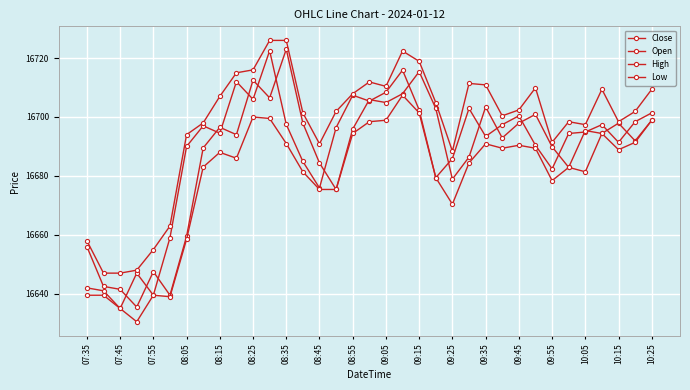

Reading right to left, list all the values displayed in this chart.

Close: 16701.4	16698.4	16691.4	16697.4	16694.9	16694.4	16682.4	16690.4	16700.4	16697.4	16693.4	16702.9	16685.9	16679.4	16702.4	16715.9	16708.4	16705.4	16707.4	16696.4	16675.9	16684.9	16697.5	16722.5	16706.0	16712.0	16694.5	16697.0	16690.0	16659.0	16639.5	16647.0	16635.0	16641.0	16642.0
Open: 16698.9	16691.9	16697.9	16694.4	16695.4	16682.9	16689.9	16700.9	16697.9	16692.9	16703.4	16686.4	16678.9	16702.9	16715.4	16707.9	16704.9	16705.9	16695.9	16675.4	16684.4	16697.9	16723.0	16706.5	16712.5	16694.0	16696.5	16689.5	16659.5	16639.5	16647.5	16635.5	16641.5	16642.5	16656.0
High: 16709.4	16701.9	16698.4	16709.4	16697.4	16698.4	16691.4	16709.9	16702.4	16700.4	16710.9	16711.4	16688.4	16704.9	16718.9	16722.4	16710.4	16711.9	16707.9	16701.9	16690.9	16701.4	16726.0	16726.0	16716.0	16715.0	16707.0	16698.0	16694.0	16663.0	16655.0	16648.0	16647.0	16647.0	16658.0
Low: 16698.9	16691.4	16688.9	16694.4	16681.4	16682.9	16678.4	16689.4	16690.4	16689.4	16690.9	16684.4	16670.4	16679.4	16701.4	16707.4	16698.9	16698.4	16694.4	16675.4	16675.4	16681.4	16691.0	16699.5	16700.0	16686.0	16688.0	16683.0	16658.5	16639.0	16639.5	16630.5	16635.0	16639.5	16639.5